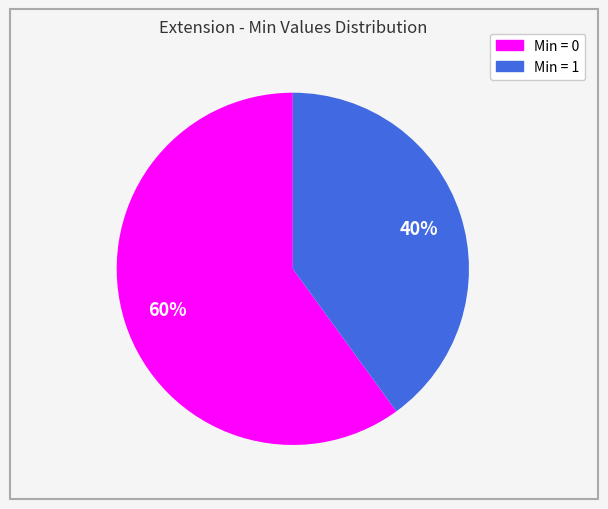

To the nearest percent, what is the average slice percentage?

50%